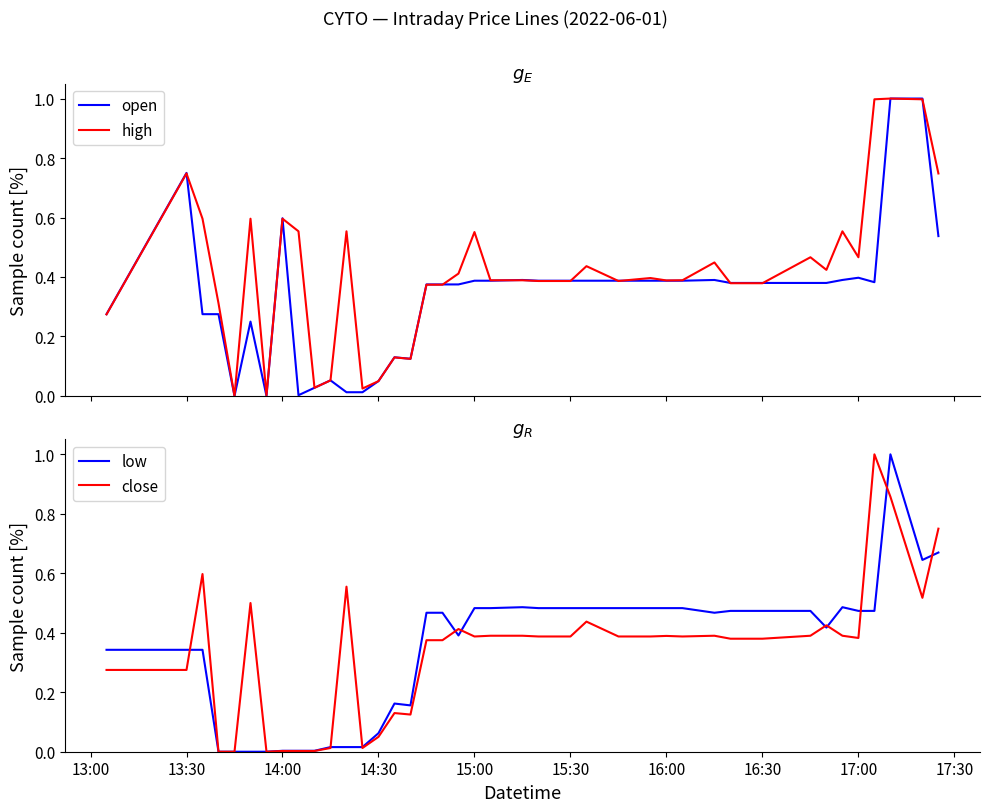

What is the highest value of the low series?

1.0